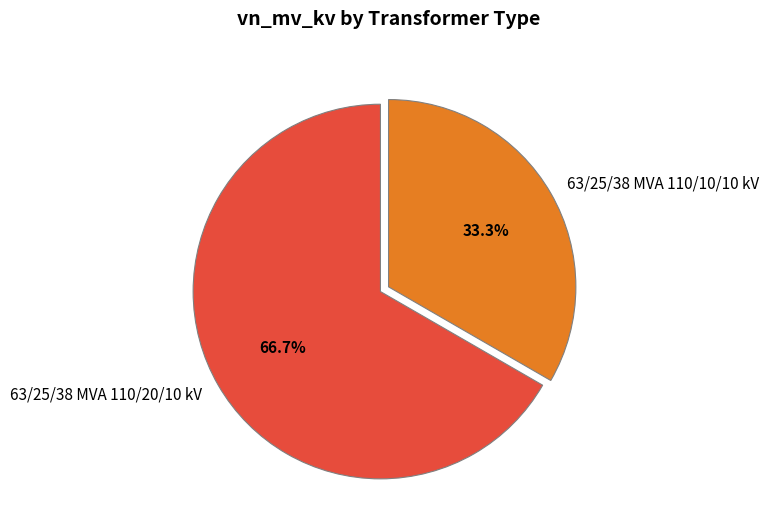

Which has a higher value, 63/25/38 MVA 110/20/10 kV or 63/25/38 MVA 110/10/10 kV?

63/25/38 MVA 110/20/10 kV